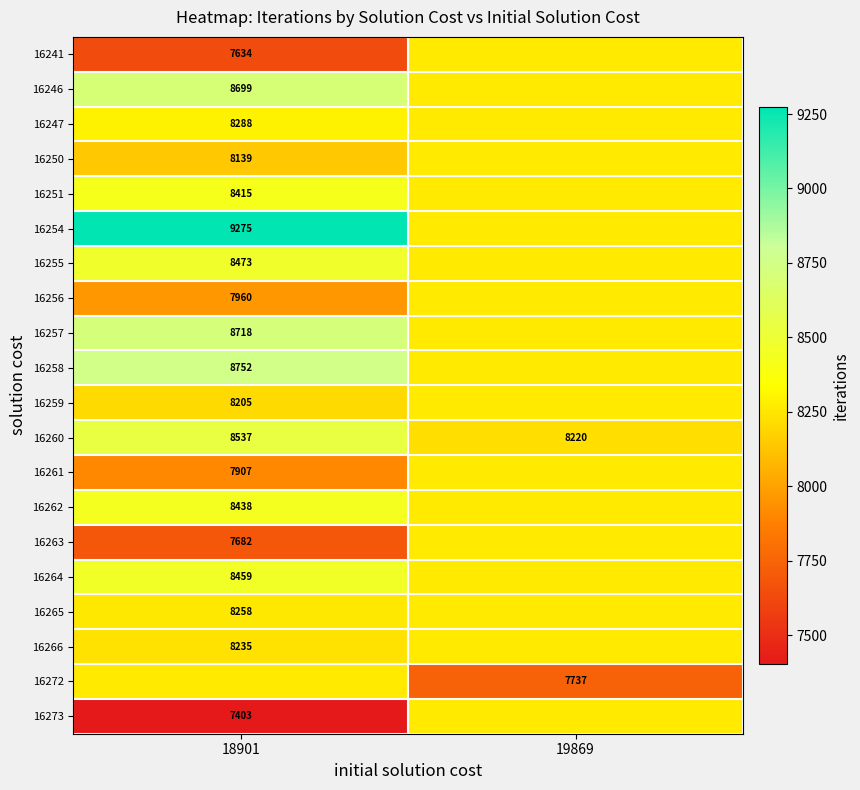

At how many categories does at least one series exceed 8320?

1